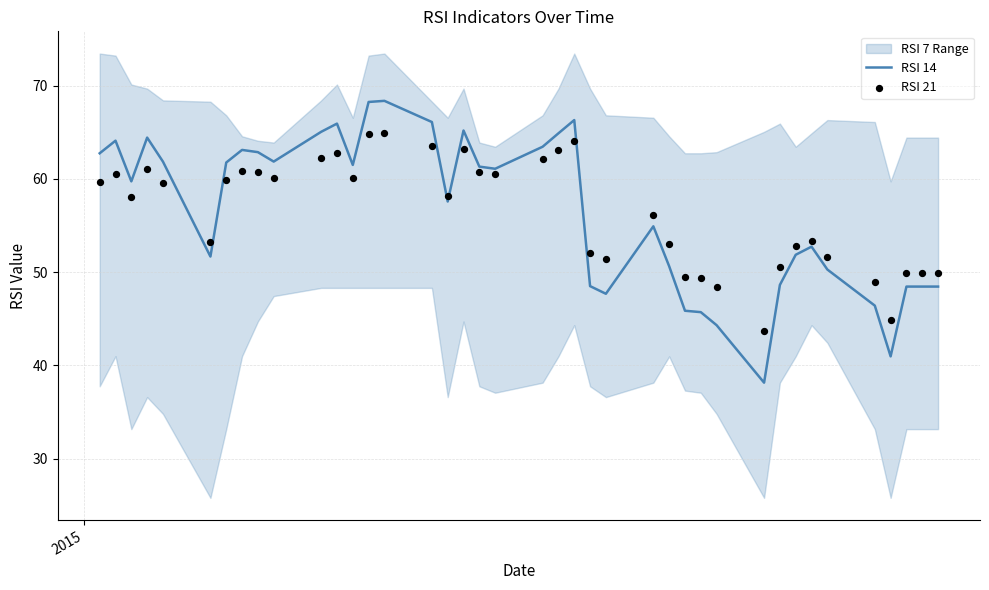

What is the highest value of the RSI 14 series?

68.4